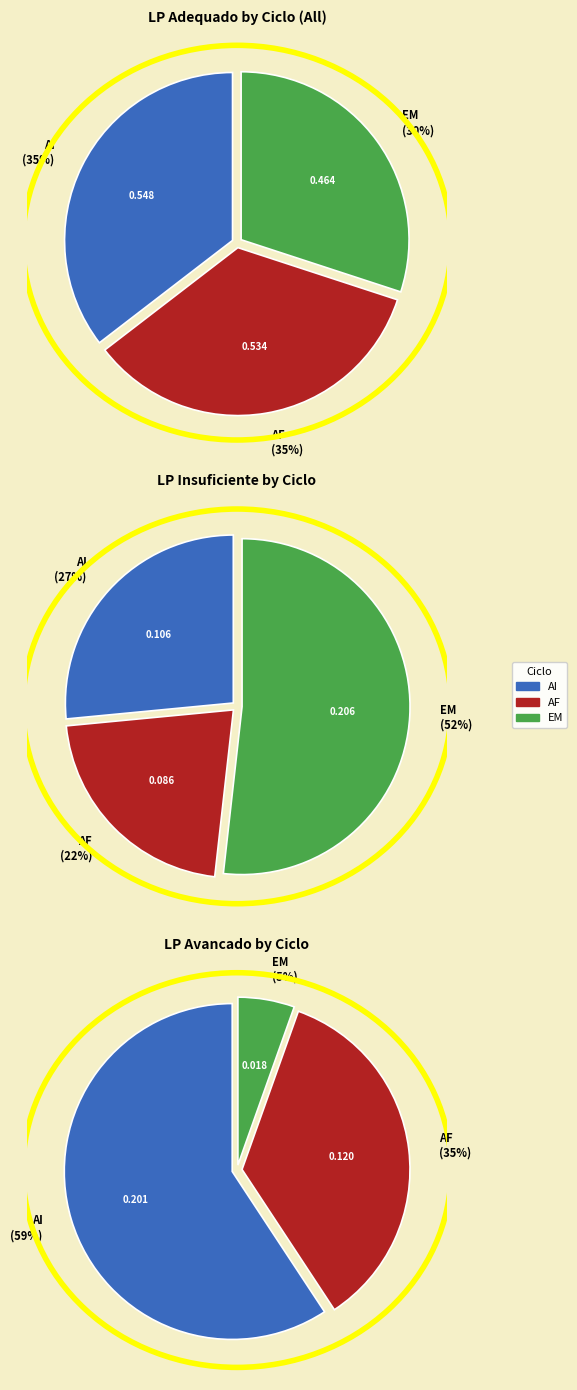

What is the change in value from AI to AF?

-0.1